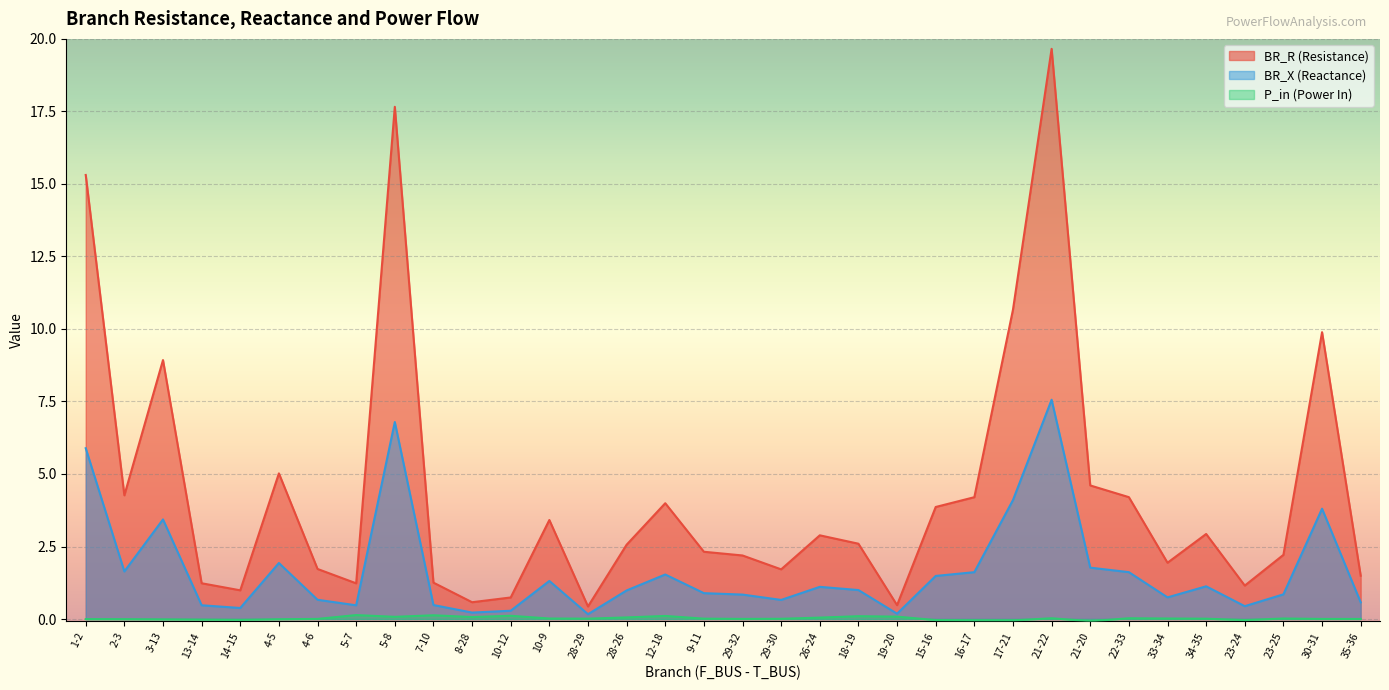

How many interior local peaks does the BR_X series have?

9